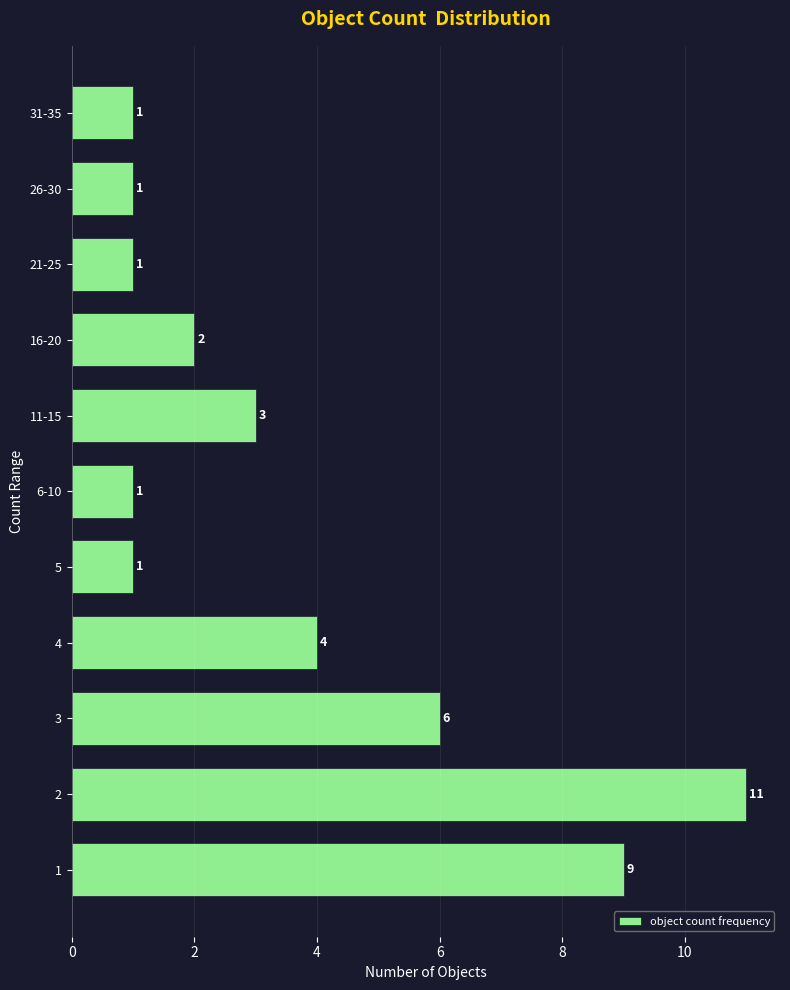

Reading bottom to top, extract all data points from this chart.

1=9	2=11	3=6	4=4	5=1	6-10=1	11-15=3	16-20=2	21-25=1	26-30=1	31-35=1